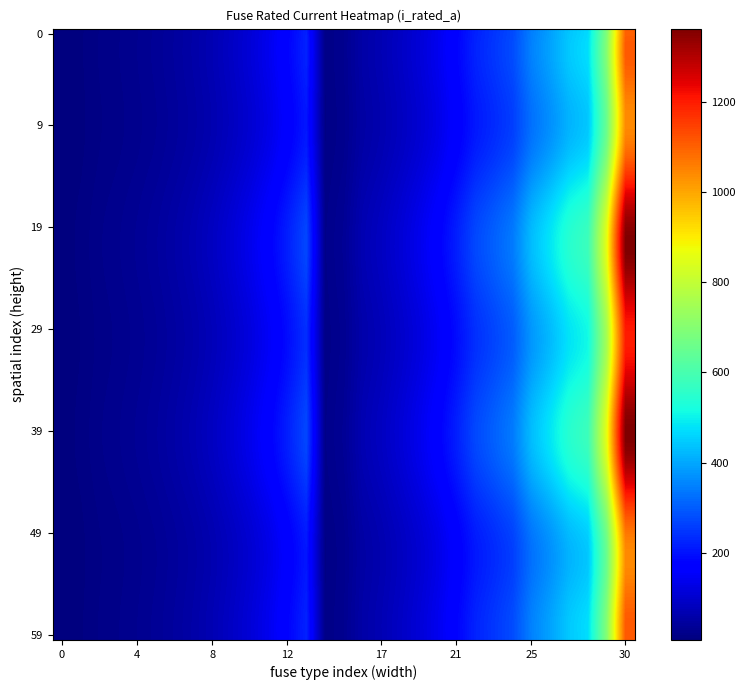

What is the minimum value shown in the chart?

6.6